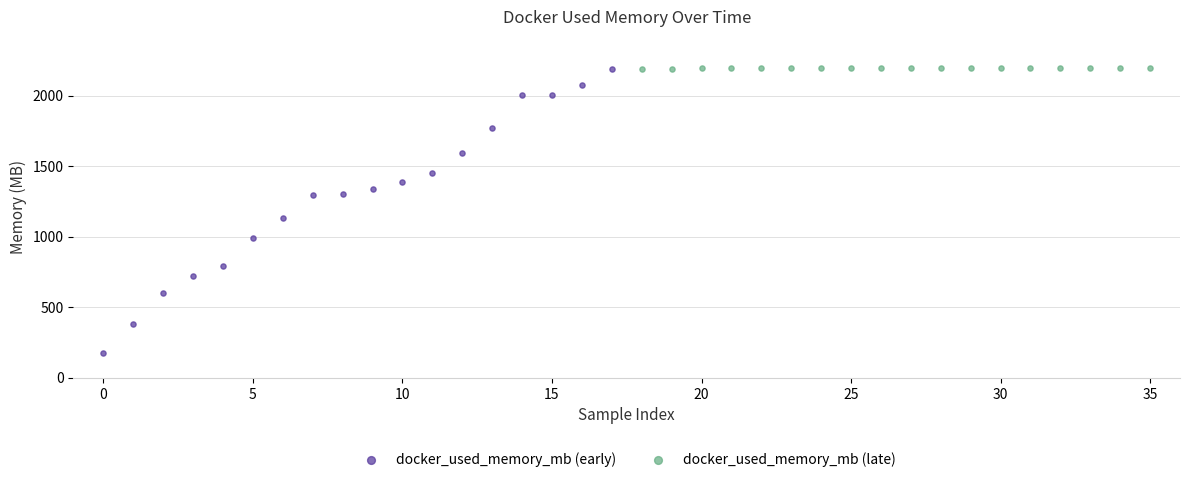

Which series reaches the minimum Y coordinate?

docker_used_memory_mb (early)